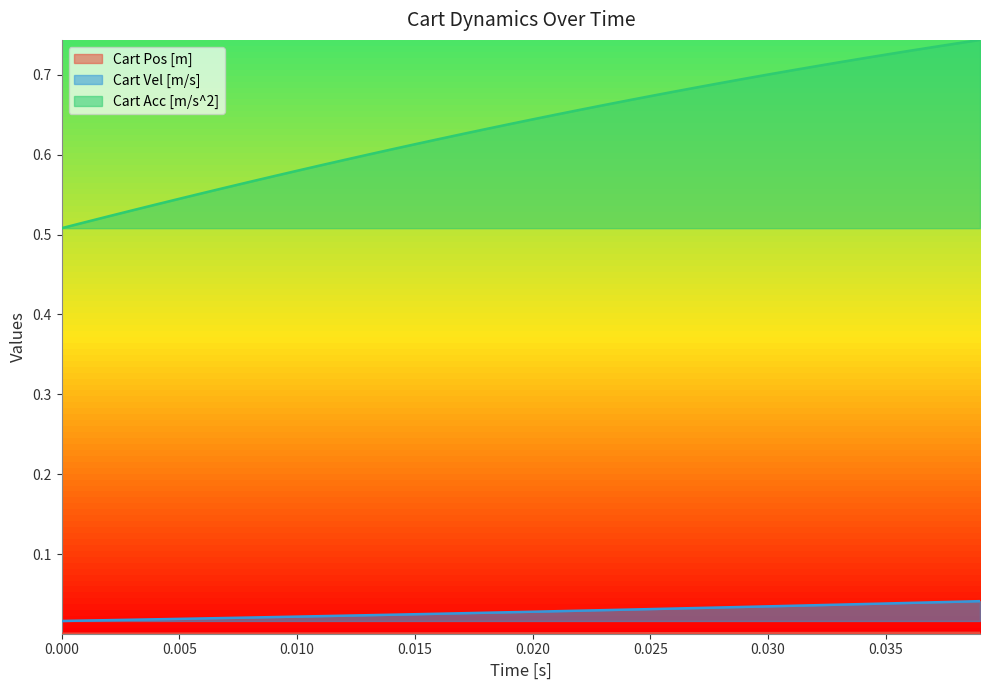

Which series has the widest spread of values?

Cart Acc [m/s^2]